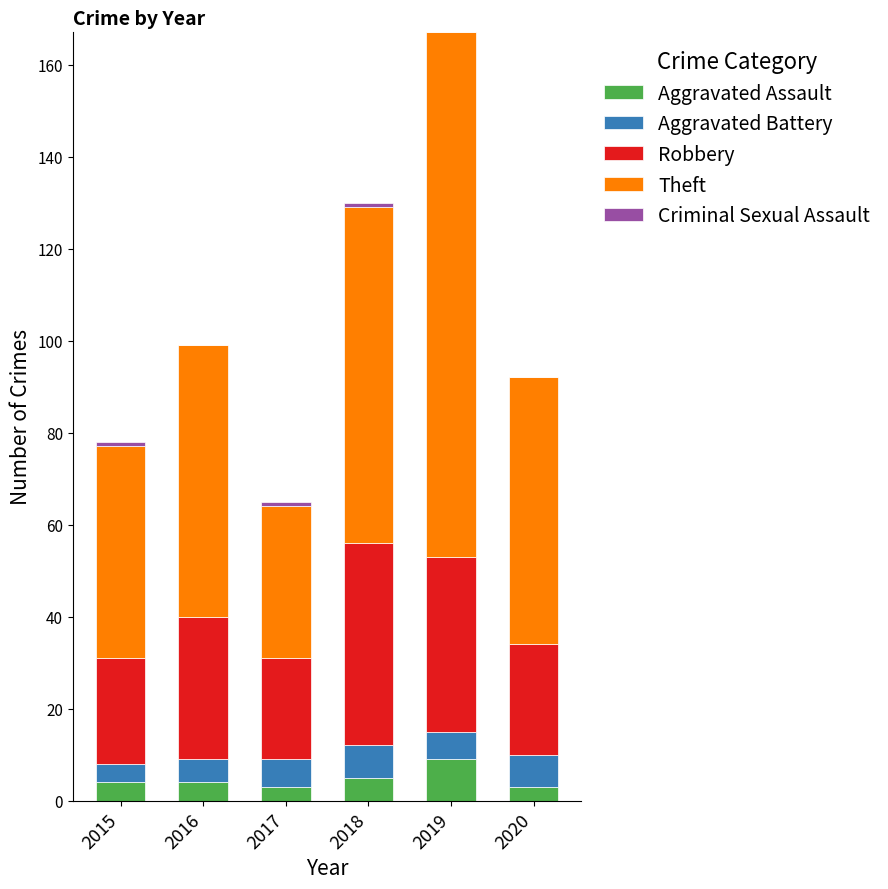

What is the total value across all series at 2019?

167